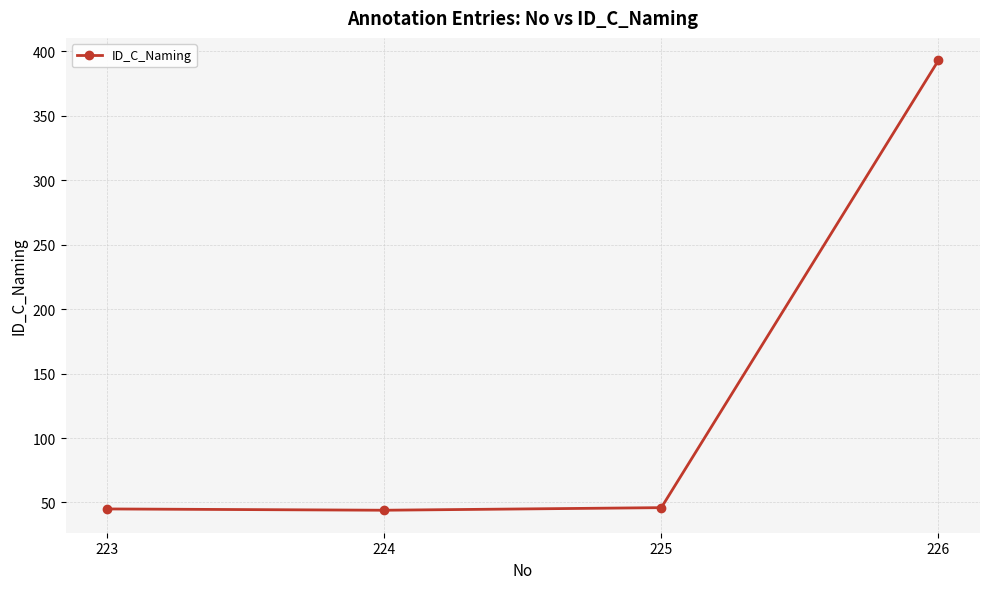

True or false: the data has more than 1 interior local peaks.

False